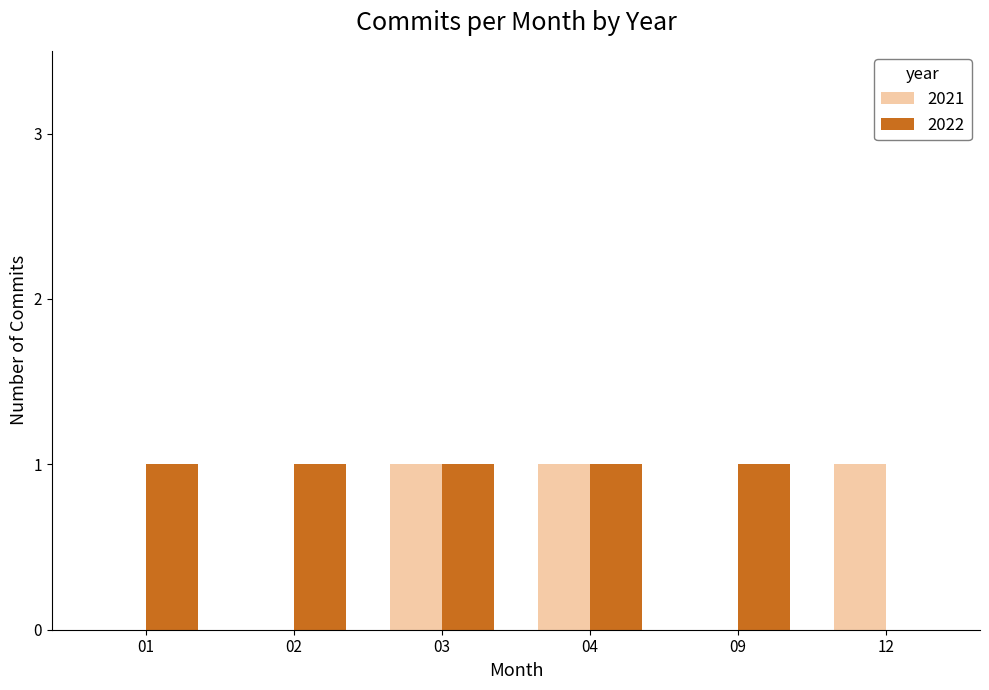

Count the number of data series in this chart.

2